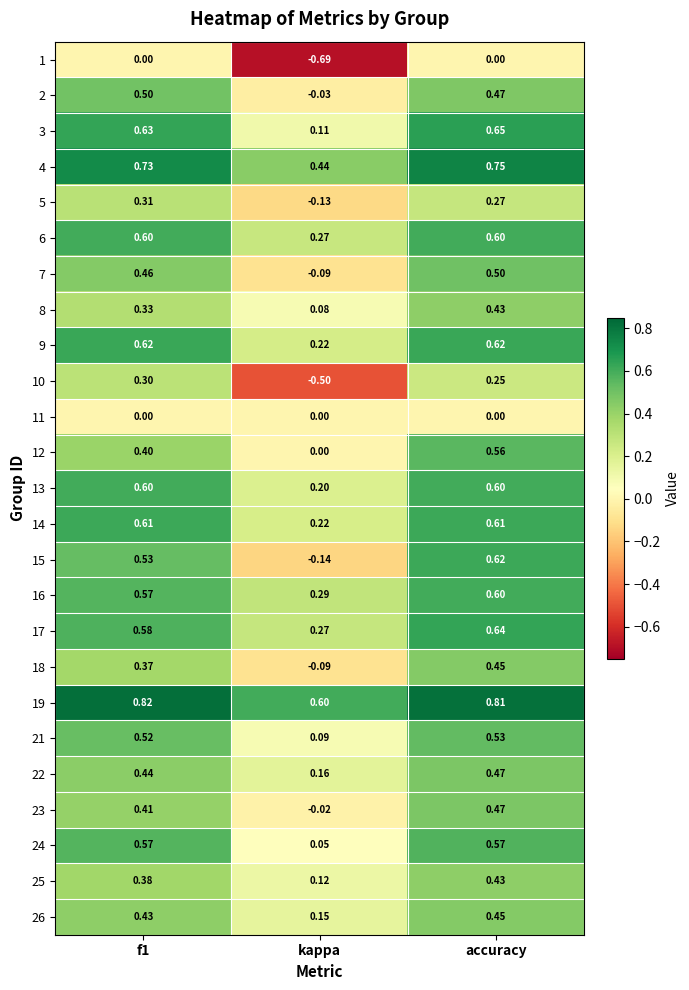

At how many categories does at least one series exceed 0?

3